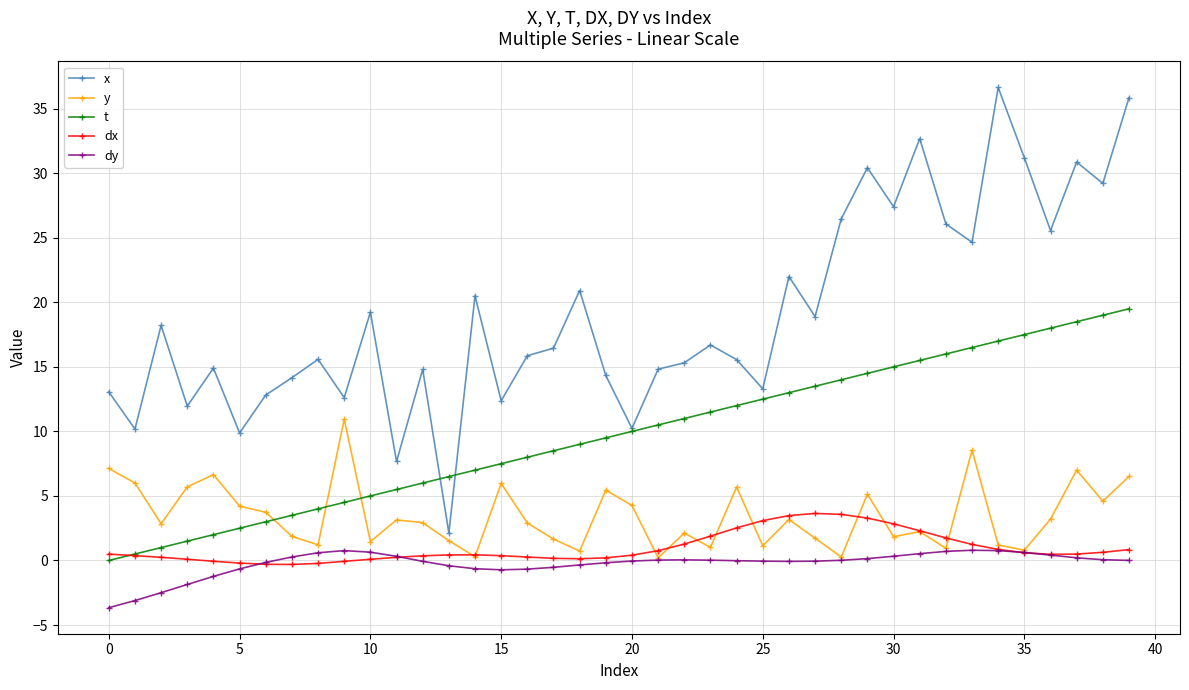

True or false: dx has more than 1 points higher than both neighbors.

True